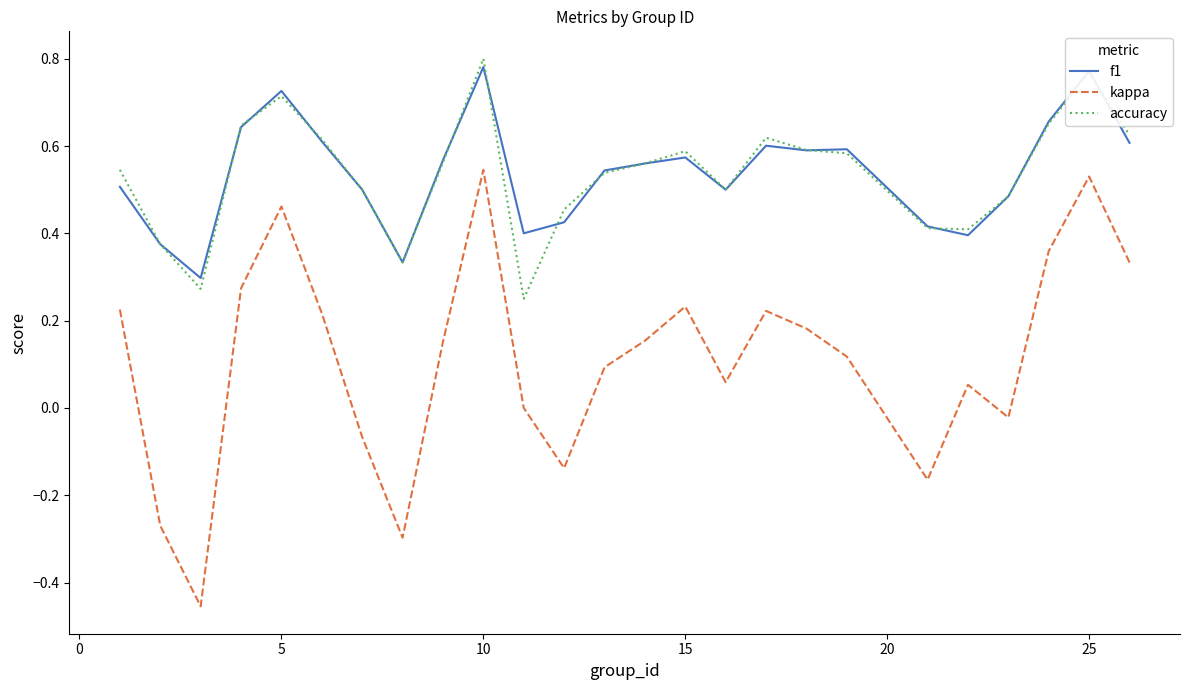

Which series has the largest range (max minus min)?

kappa